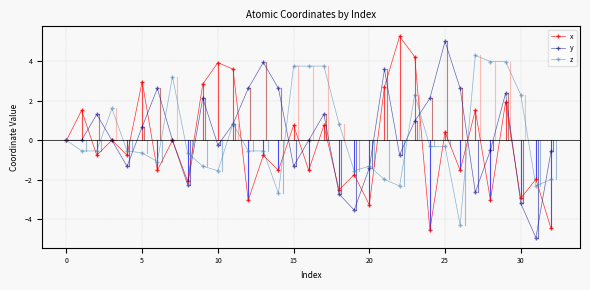

How many categories are shown in the chart?

33